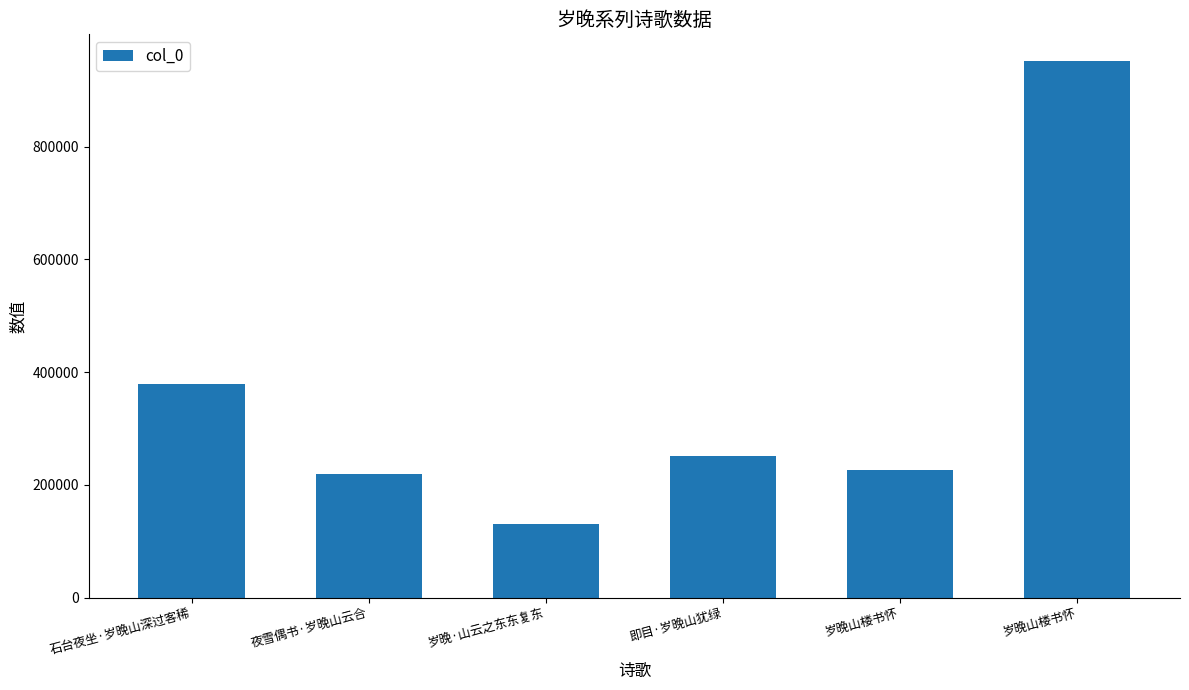

Are the bars horizontal?

No